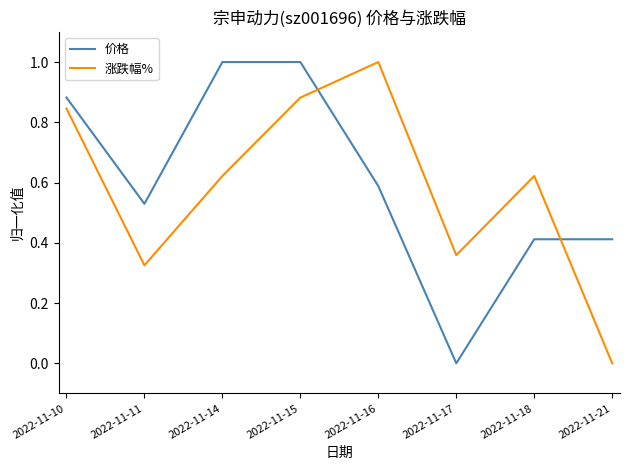

Which series changed the most between 2022-11-16 and 2022-11-18?

涨跌幅%